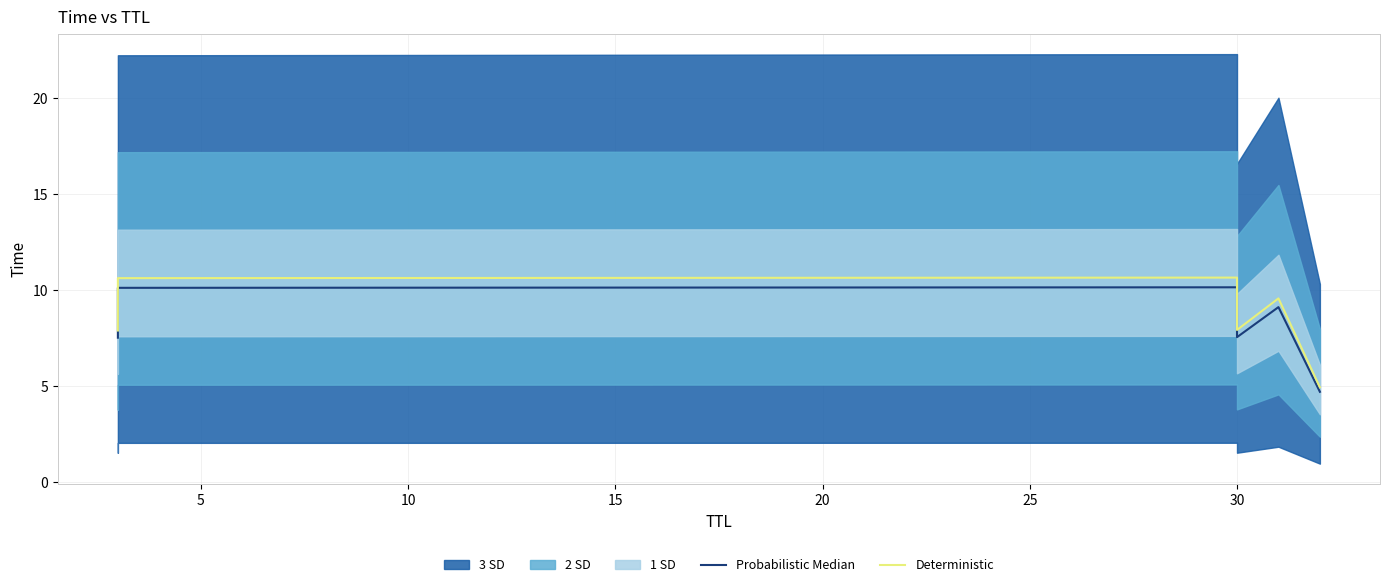

Between 5 and 10, which series saw the biggest shift?

Deterministic